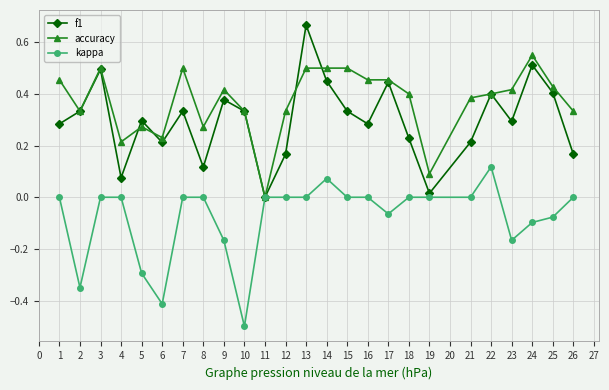

True or false: accuracy and f1 intersect in this chart.

True